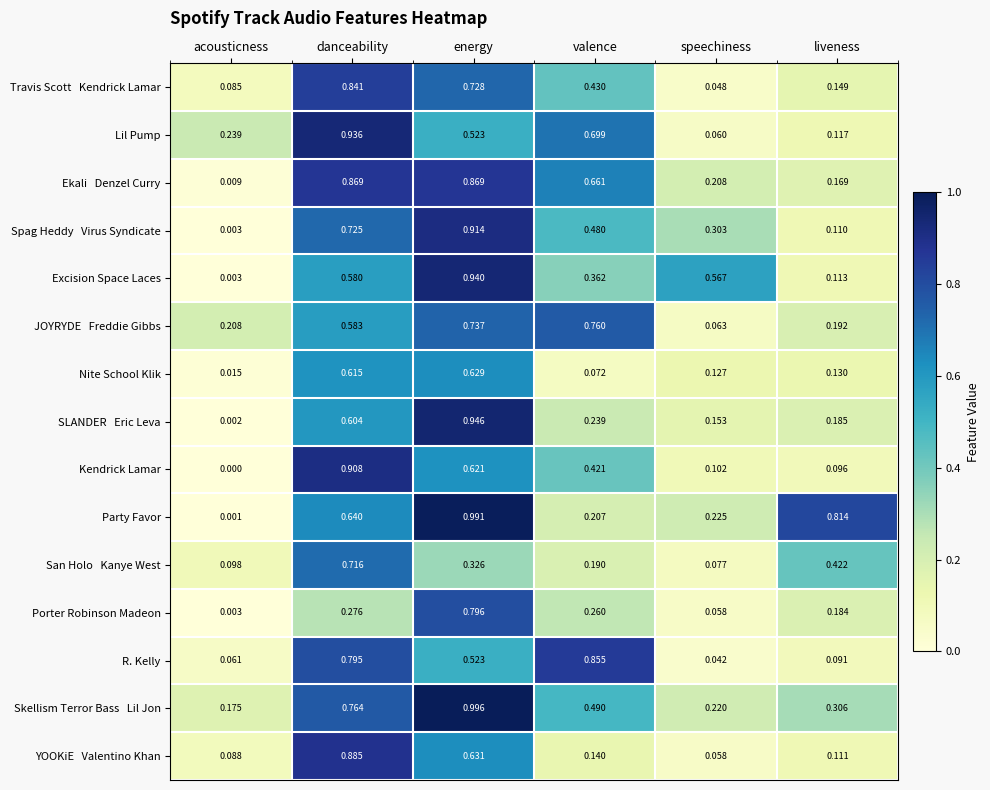

Which series has the widest spread of values?

Party Favor